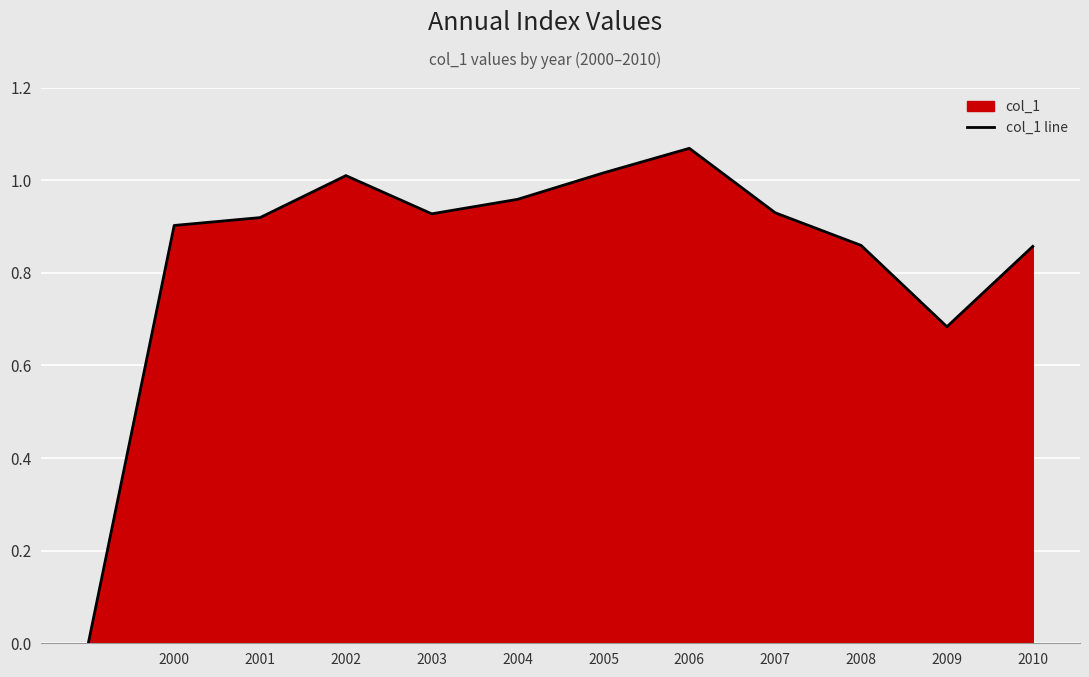

Which category has the highest value across all series?

2006